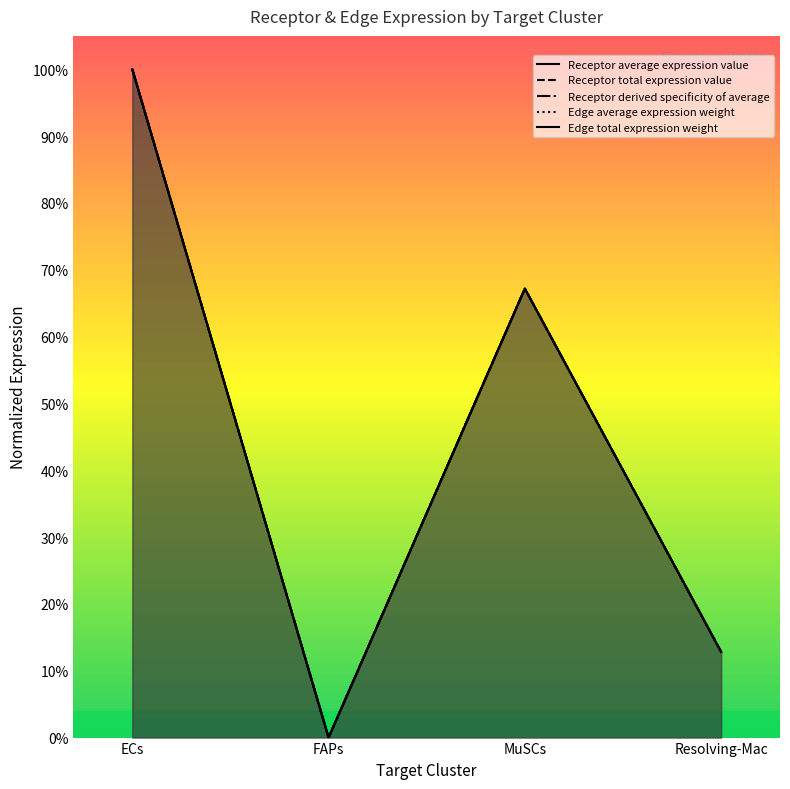

Reading right to left, what are all the values shown in this chart?

Receptor average expression value: 0.1	0.7	0.0	1.0
Receptor total expression value: 0.1	0.7	0.0	1.0
Receptor derived specificity of average: 0.1	0.7	0.0	1.0
Edge average expression weight: 0.1	0.7	0.0	1.0
Edge total expression weight: 0.1	0.7	0.0	1.0